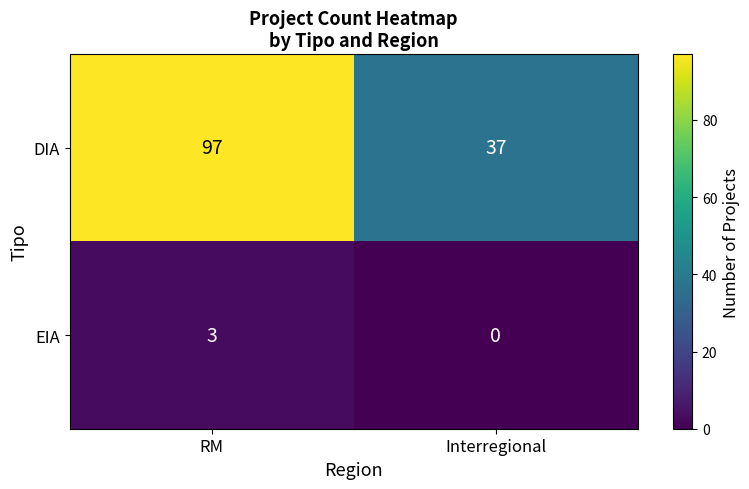

What is the sum of all EIA values?

3